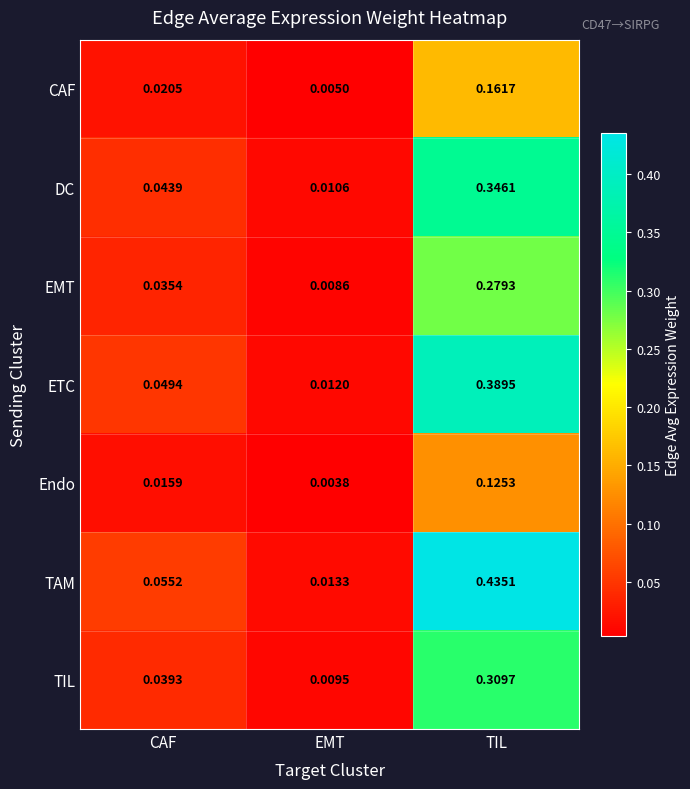

List the series in order of their peak value, highest first.

TAM, ETC, DC, TIL, EMT, CAF, Endo